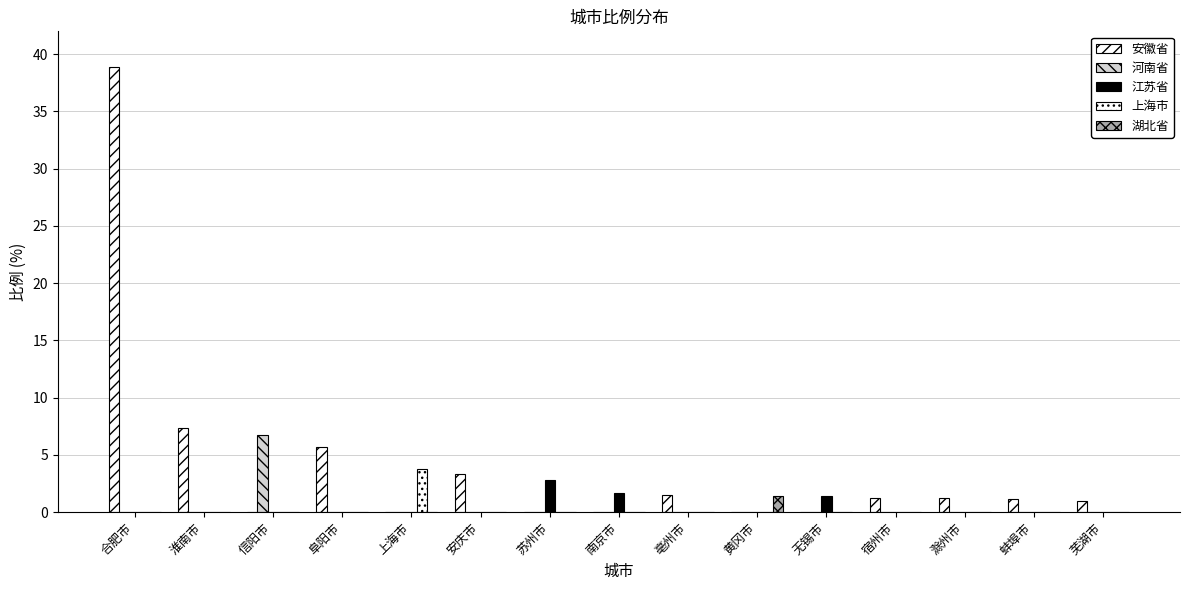

Count the number of categories in the chart.

15